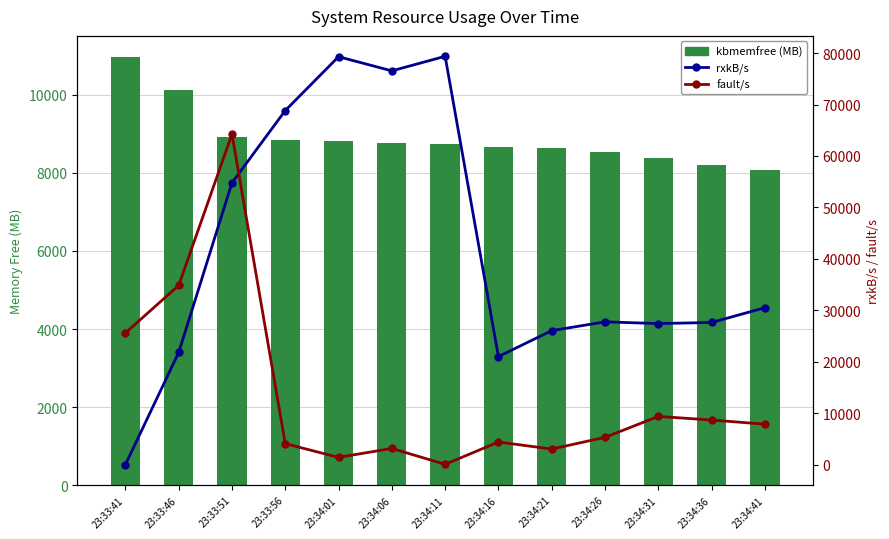

Where is kbmemfree (MB) nearest to the value 9521?

23:33:51